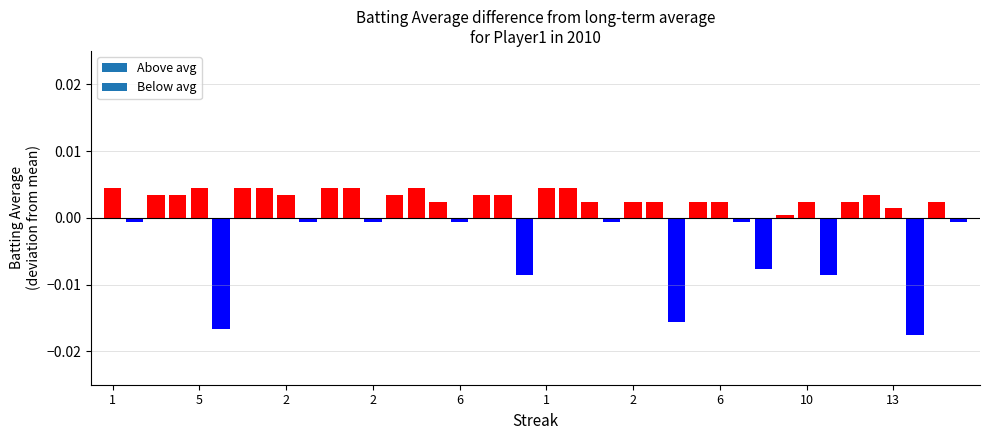

Rank the categories by value from highest to lowest.

1, 6, 2, 6, 10, 11, 14, 20, 21, 2, 2, 10, 13, 17, 18, 35, 15, 22, 24, 25, 27, 28, 32, 34, 38, 36, 31, 5, 13, 12, 16, 23, 29, 39, 30, 19, 33, 26, 1, 37